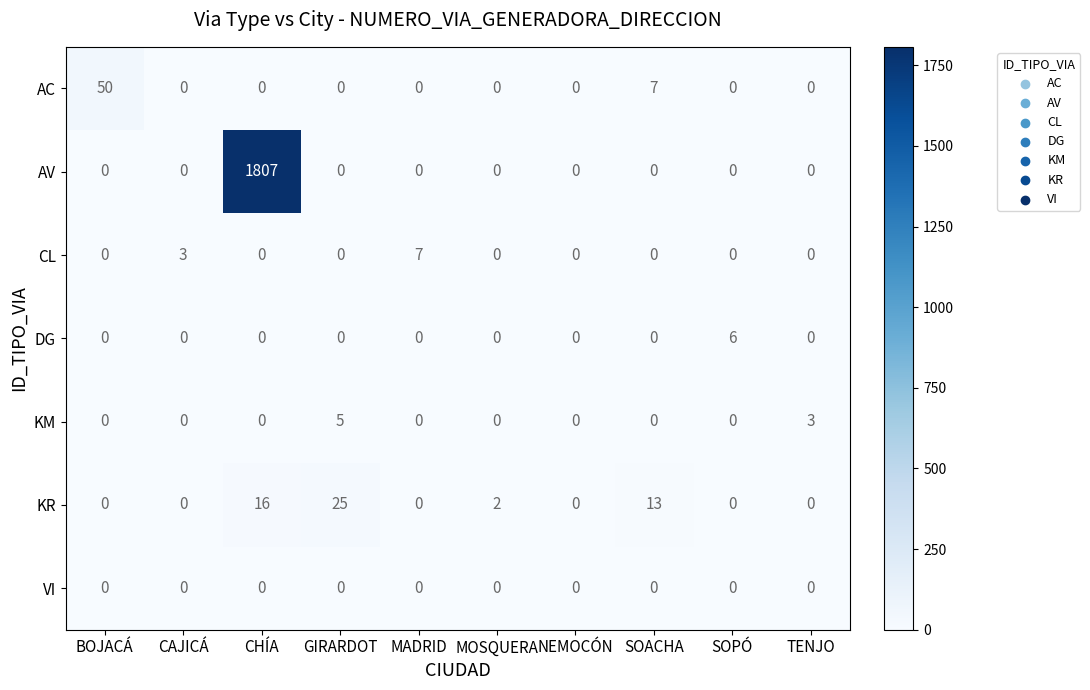

How many data points in AV are above 0?

1